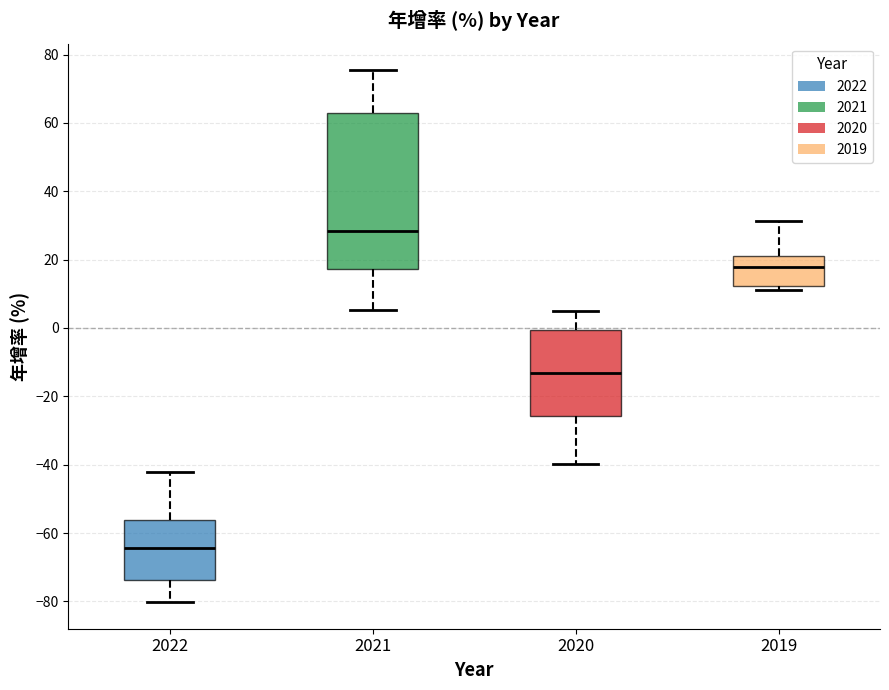

Reading left to right, read every box against the y-axis: the position of its median line, the range the box covers, and the ends of its whiskers. The values are not printed on the chart, so give them approximately, as read against the axis.

2022: median -64, box -74 to -56, whiskers -80 to -42
2021: median 28, box 18 to 62, whiskers 6 to 76
2020: median -14, box -26 to 0, whiskers -40 to 4
2019: median 18, box 12 to 22, whiskers 12 (just below the box's lower edge) to 32